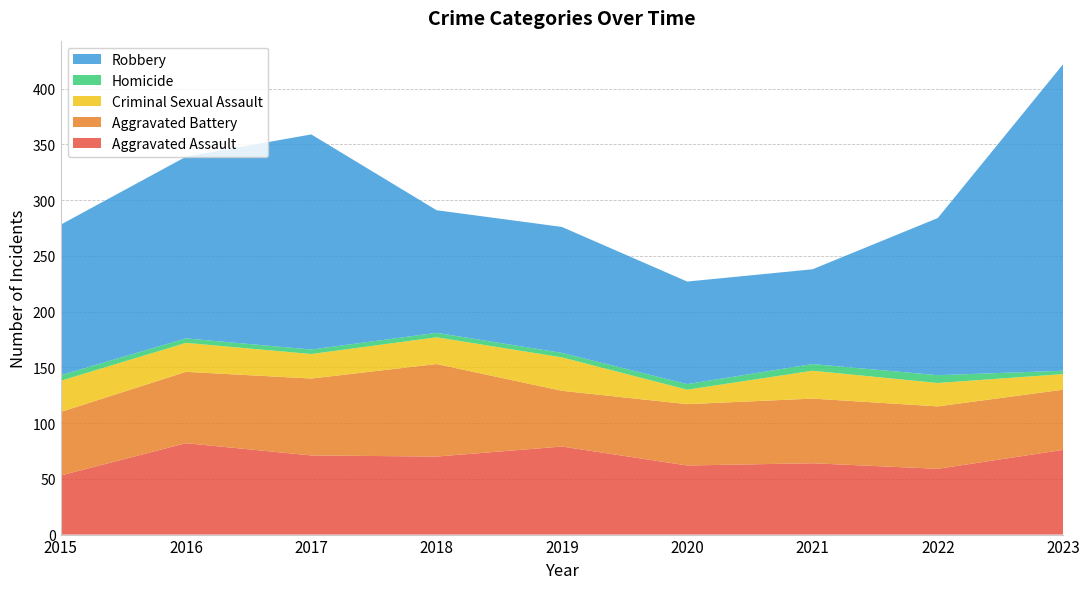

Reading left to right, extract all data points from this chart.

Aggravated Assault: 2015=53	2016=82	2017=71	2018=70	2019=79	2020=62	2021=64	2022=59	2023=76
Aggravated Battery: 2015=57	2016=64	2017=69	2018=83	2019=50	2020=55	2021=58	2022=56	2023=54
Criminal Sexual Assault: 2015=28	2016=26	2017=22	2018=24	2019=30	2020=13	2021=25	2022=21	2023=14
Homicide: 2015=5	2016=4	2017=4	2018=4	2019=4	2020=5	2021=6	2022=7	2023=3
Robbery: 2015=135	2016=163	2017=193	2018=110	2019=113	2020=92	2021=85	2022=141	2023=275